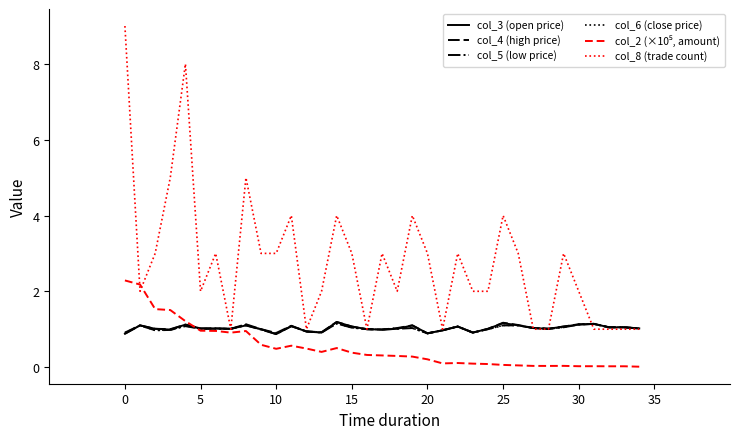

Which series has the largest total across all categories?

col_8 (trade count)